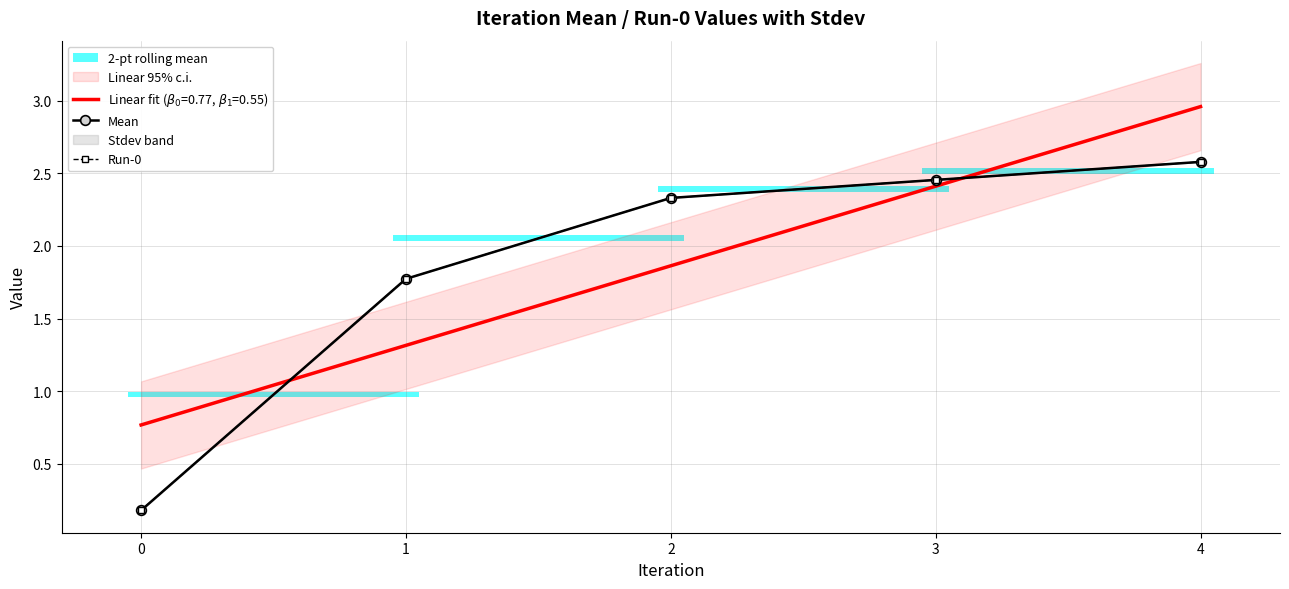

What is the highest value of the Mean series?

2.6